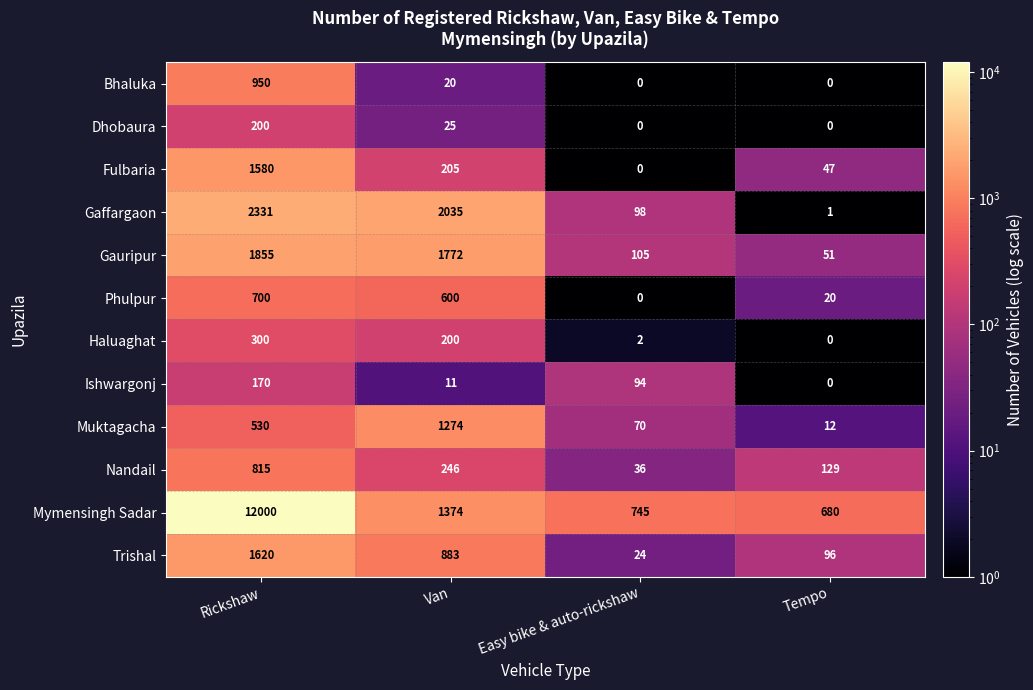

How many data points in Gauripur are less than 1772?

2